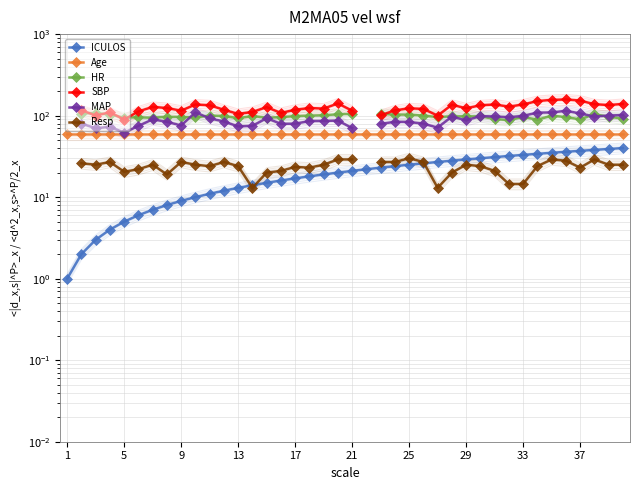

True or false: ICULOS and Age cross at least once.

False